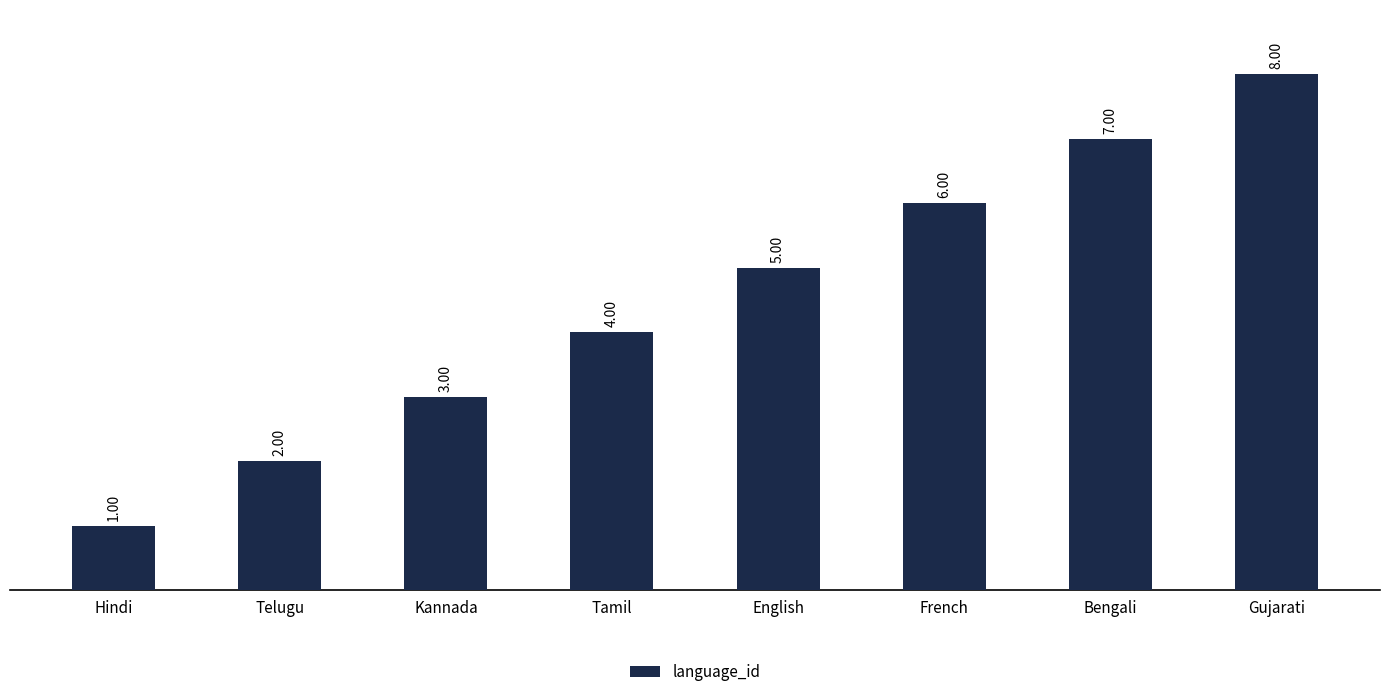

List the labels in order of value, smallest first.

Hindi, Telugu, Kannada, Tamil, English, French, Bengali, Gujarati